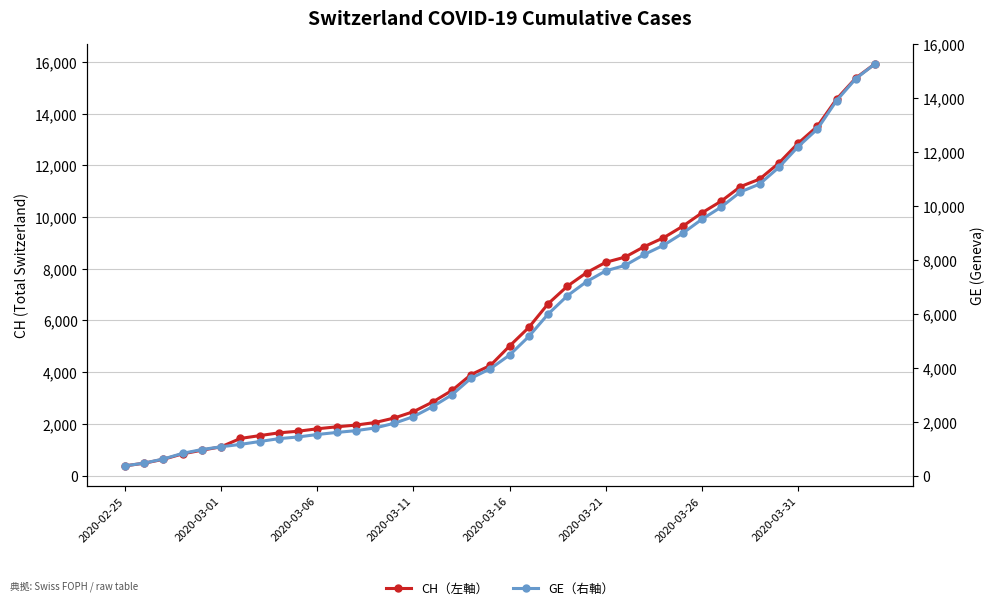

True or false: CH（左軸） and GE（右軸） intersect in this chart.

False